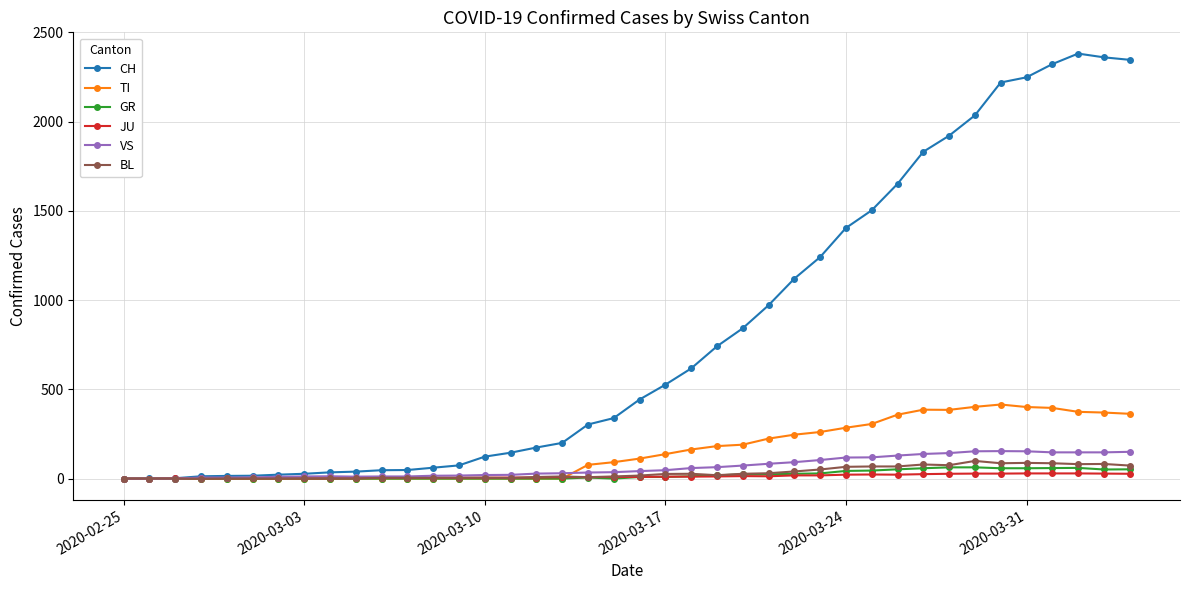

Rank the series by their maximum value, from lowest to highest.

JU, GR, BL, VS, TI, CH